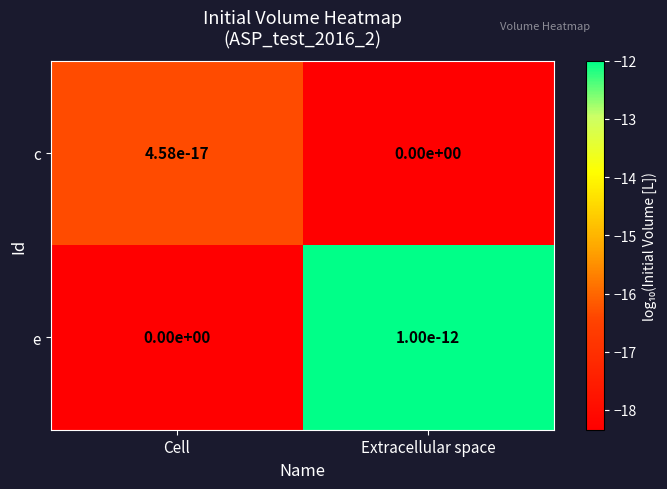

Count the number of categories in the chart.

2